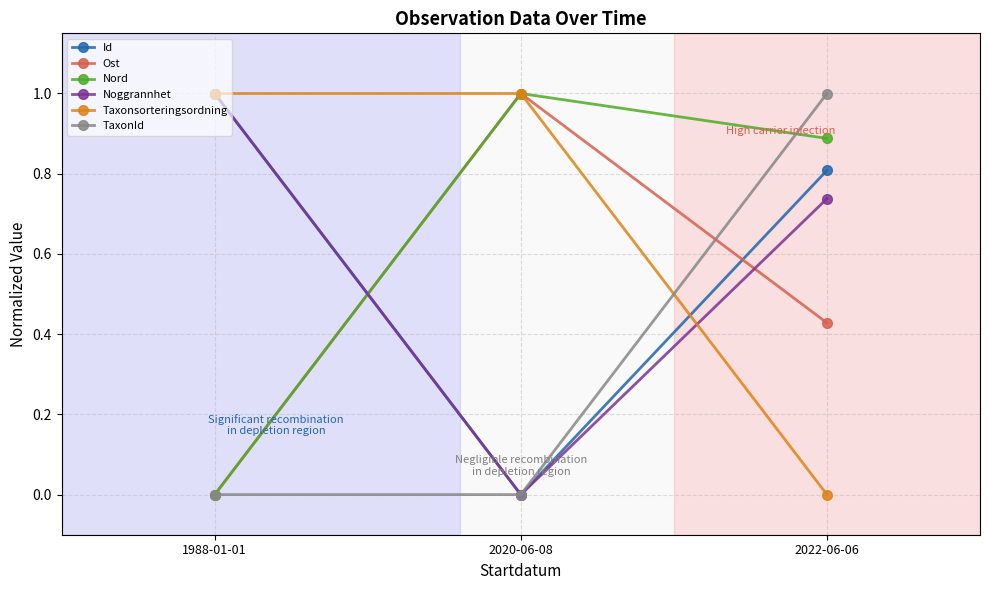

What is the highest value of the Taxonsorteringsordning series?

1.0